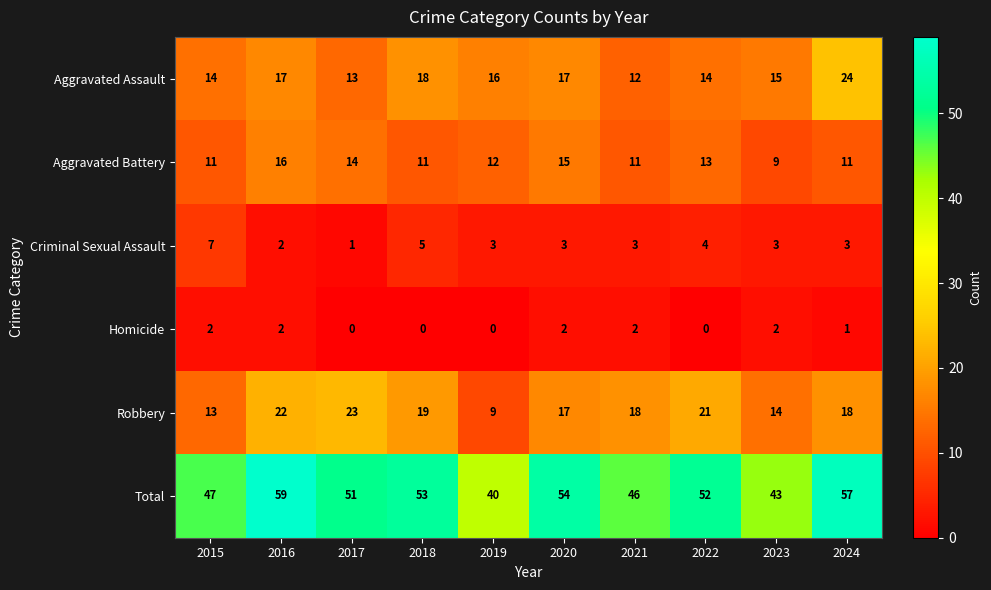

At which label does Robbery reach its peak?

2017